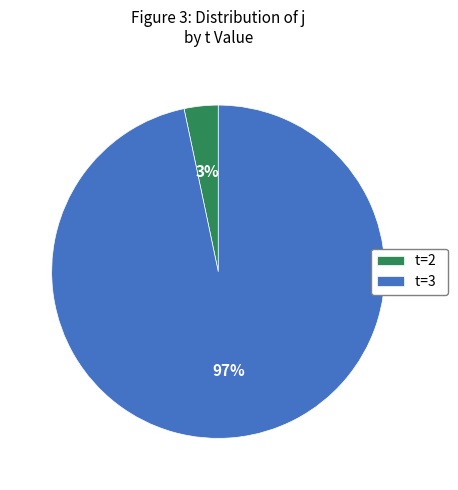

To the nearest percent, what is the combined percentage of t=2 and t=3?

100%